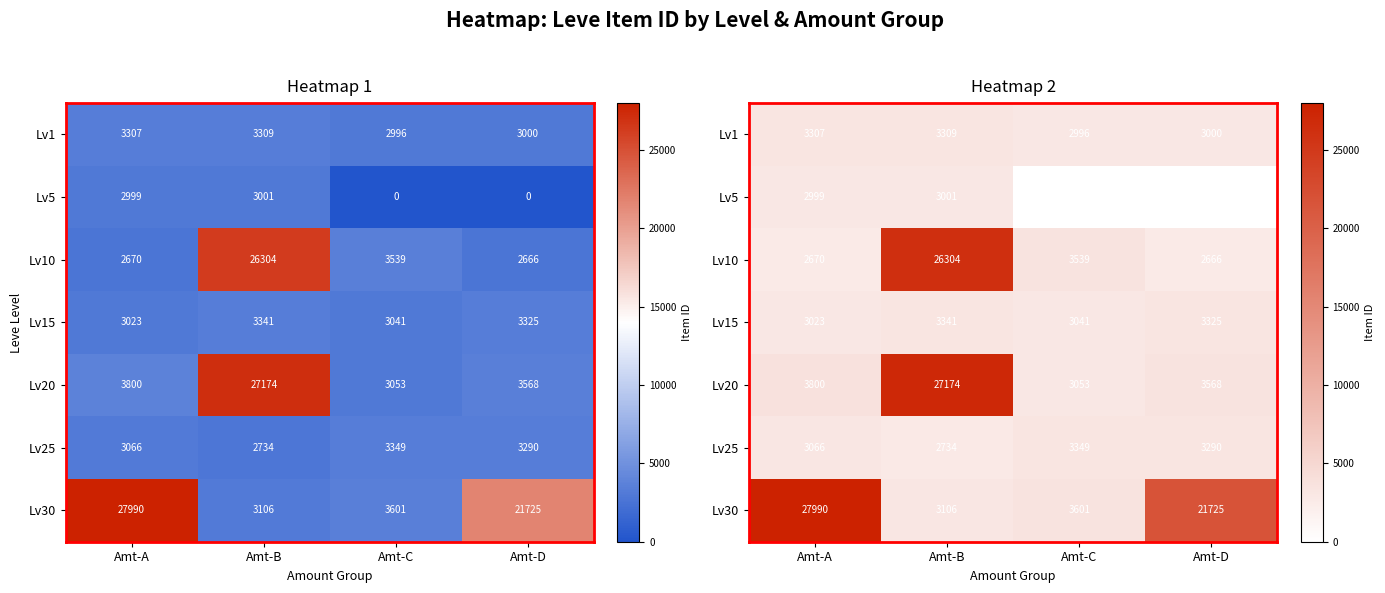

At how many categories does at least one series exceed 3439?

4